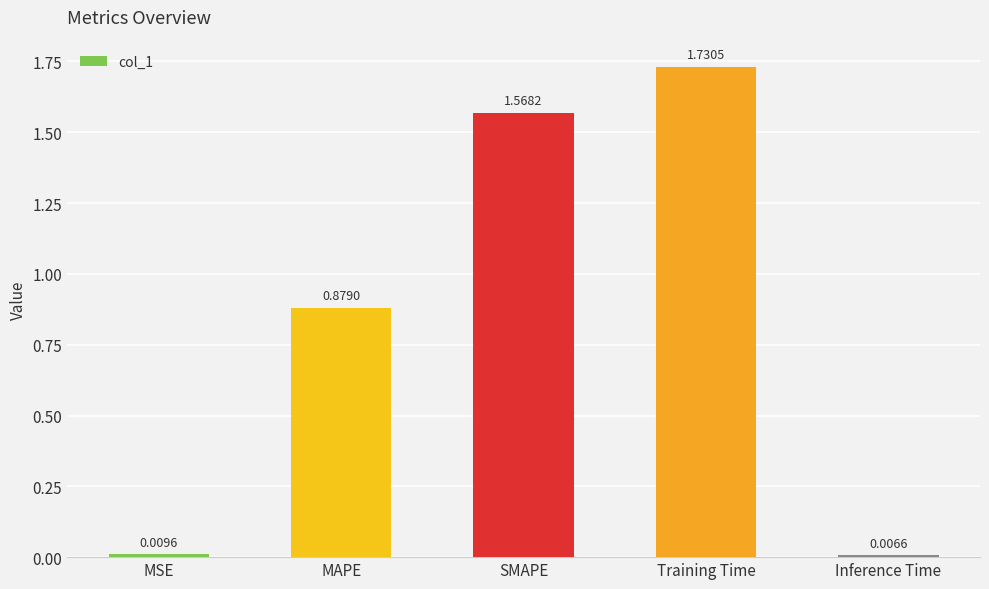

Between MAPE and SMAPE, which is larger?

SMAPE